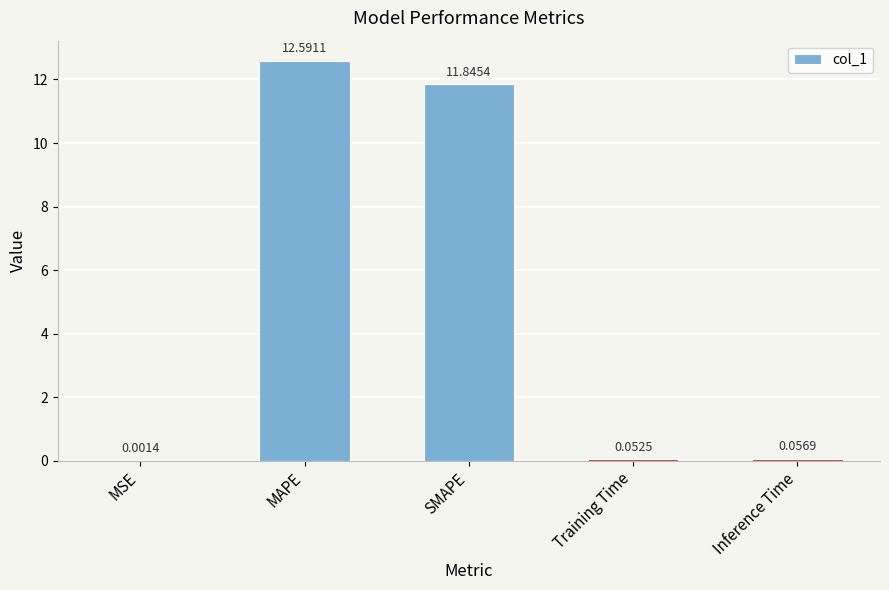

What is the sum of all values?

24.5